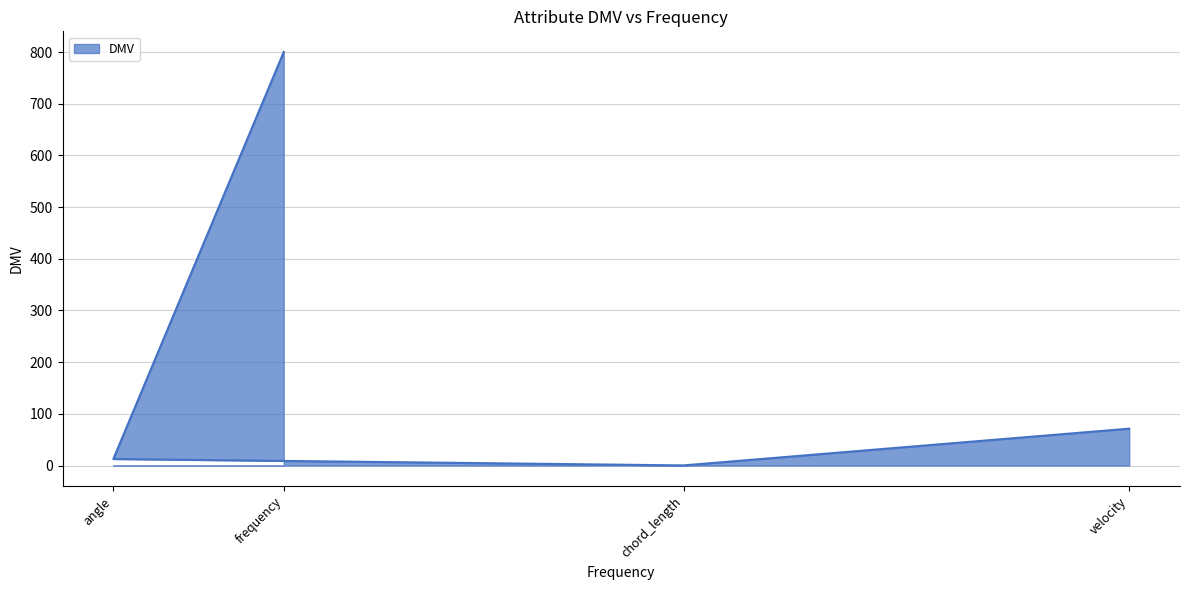

What is the approximate value at angle?

12.6